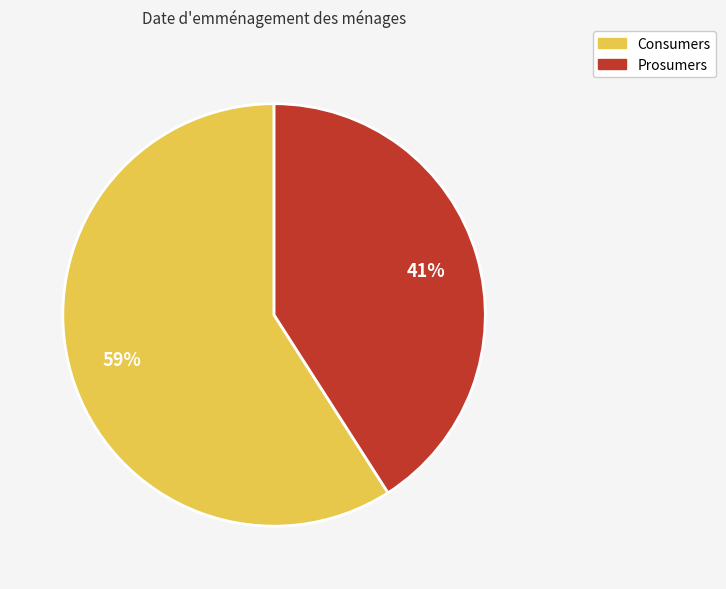

Which slice is the smallest?

Prosumers